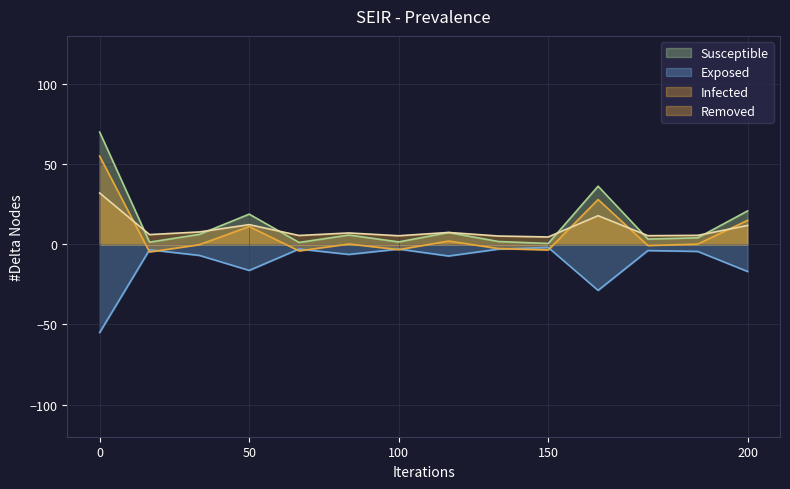

What is the maximum value shown in the chart?

70.0